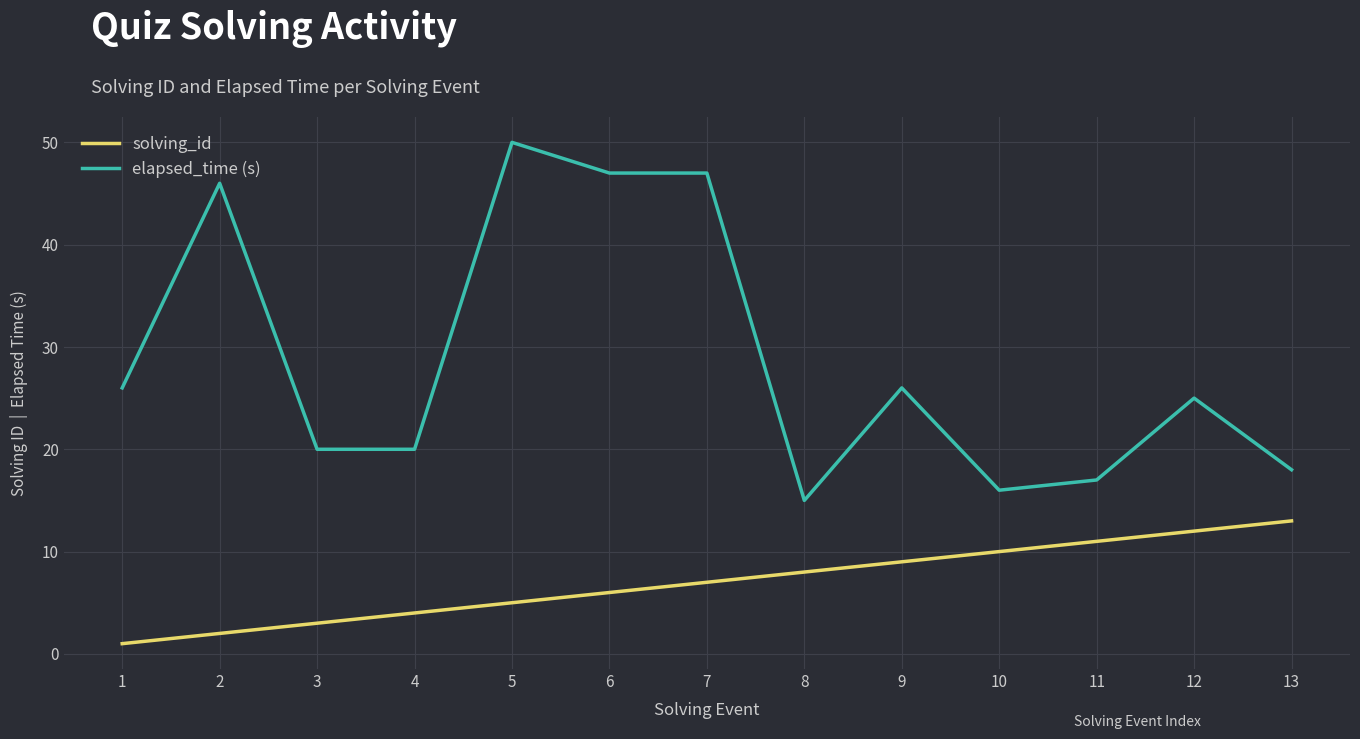

At which category is the sum across all series the highest?

5